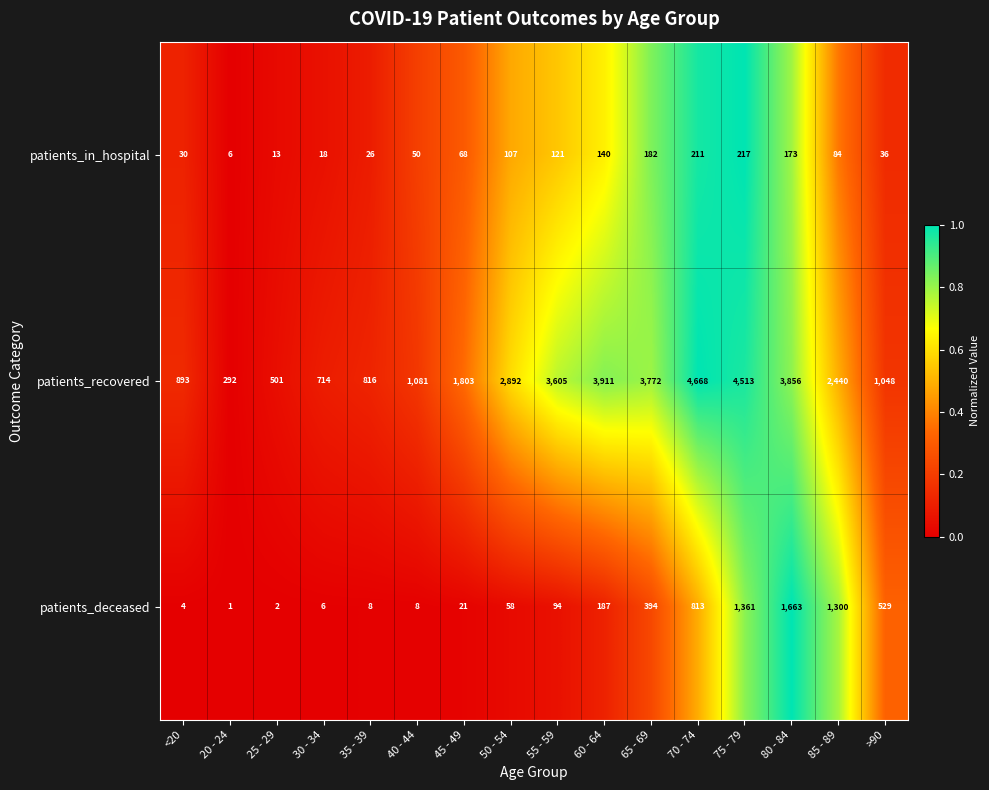

What is the approximate value of patients_deceased at 50 - 54, to the nearest 50?

50